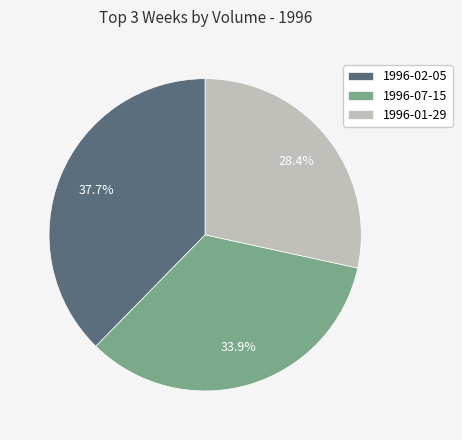

What percentage is NOT represented by 1996-07-15?

66.1%